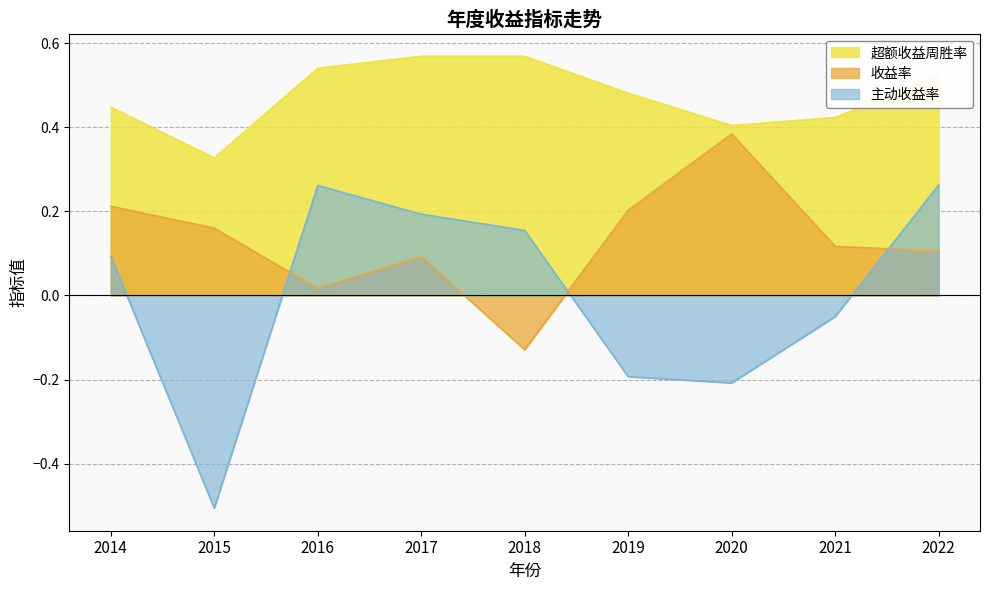

What is the difference between the maximum and minimum values in the 收益率 series?

0.5